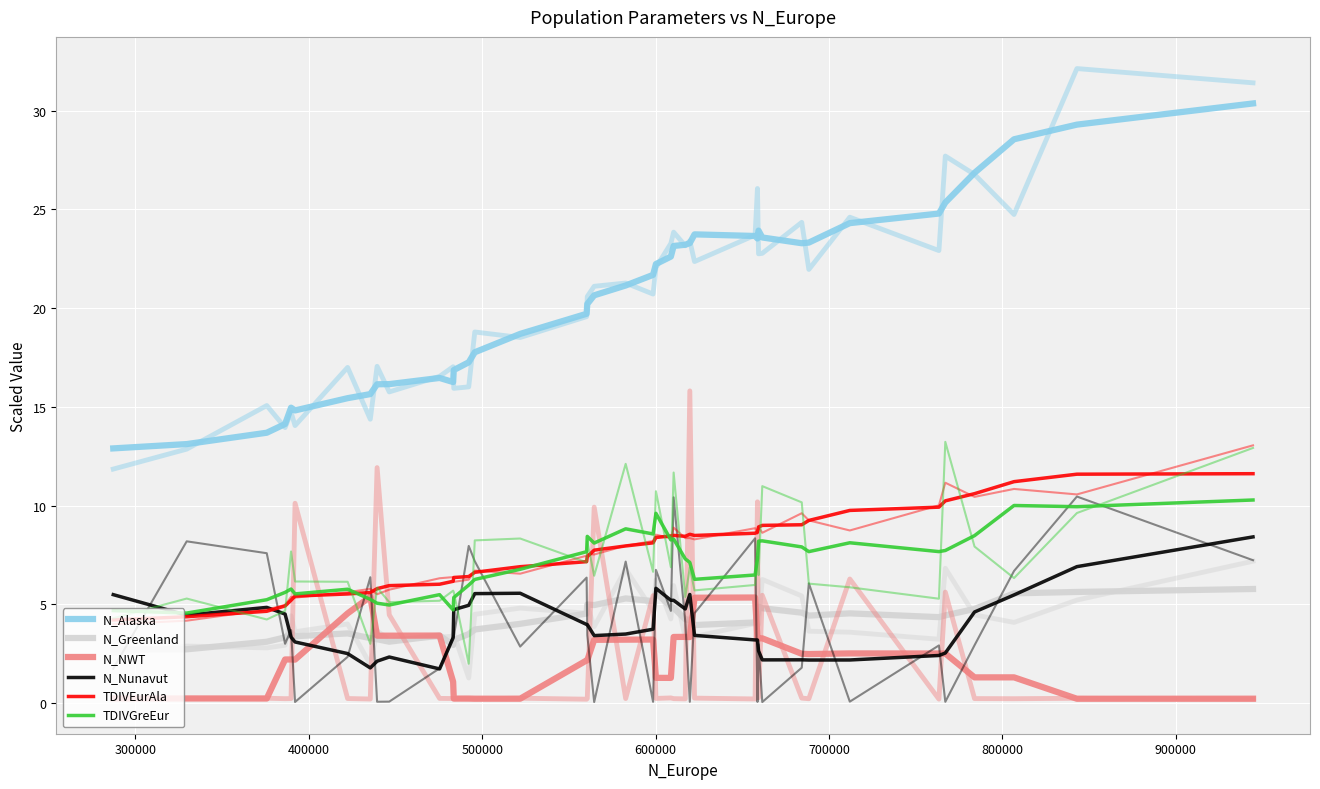

True or false: TDIVGreEur has a value of 4.1 at 15.

False